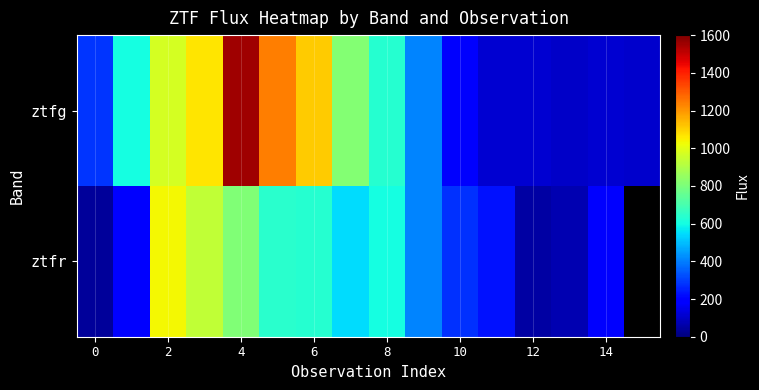

What is the sum of all ztfg values?

9415.5